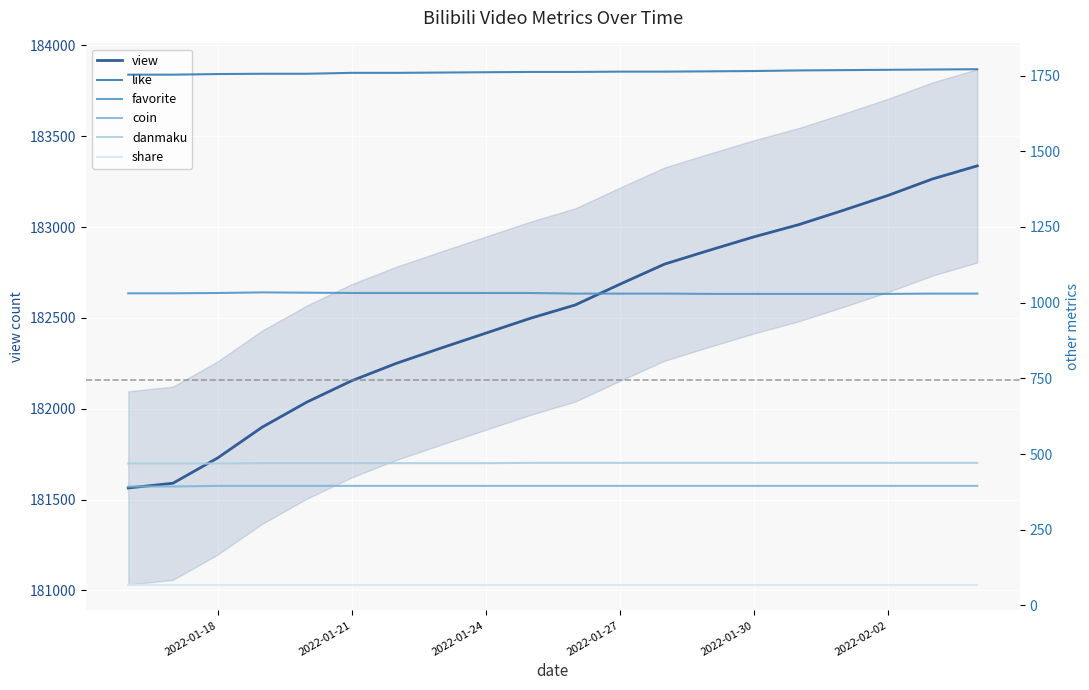

True or false: favorite and danmaku cross at least once.

False